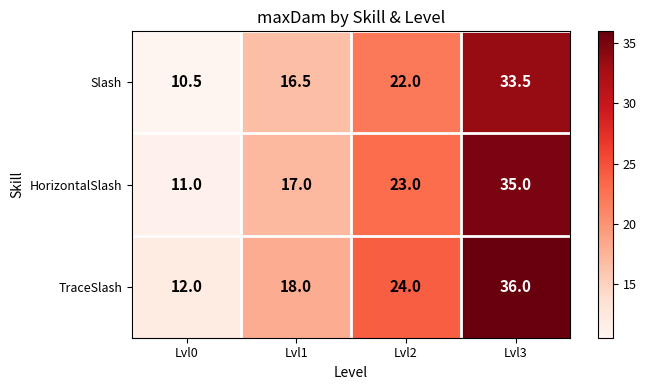

What is the difference between the TraceSlash values at Lvl0 and Lvl1?

6.0